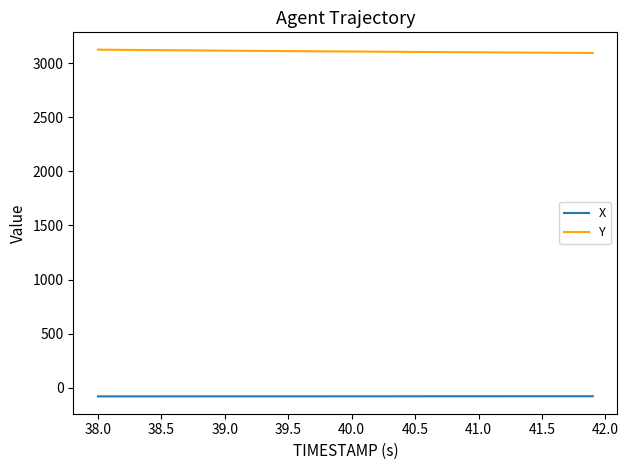

True or false: X and Y cross at least once.

False